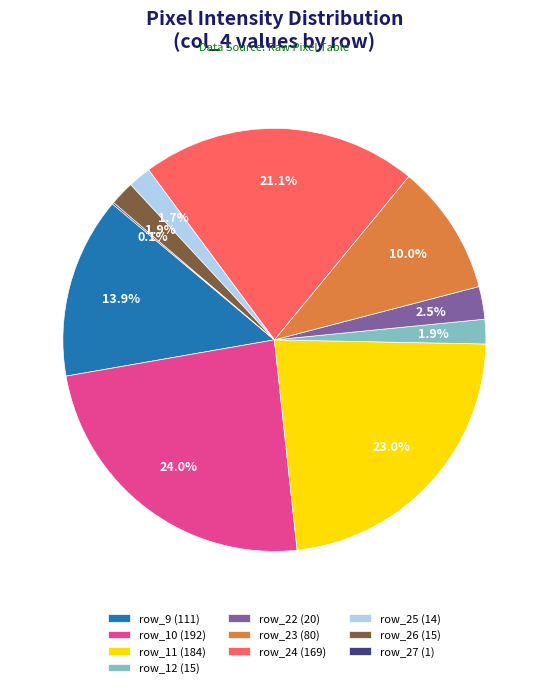

Between row_11 (184) and row_24 (169), which is larger?

row_11 (184)